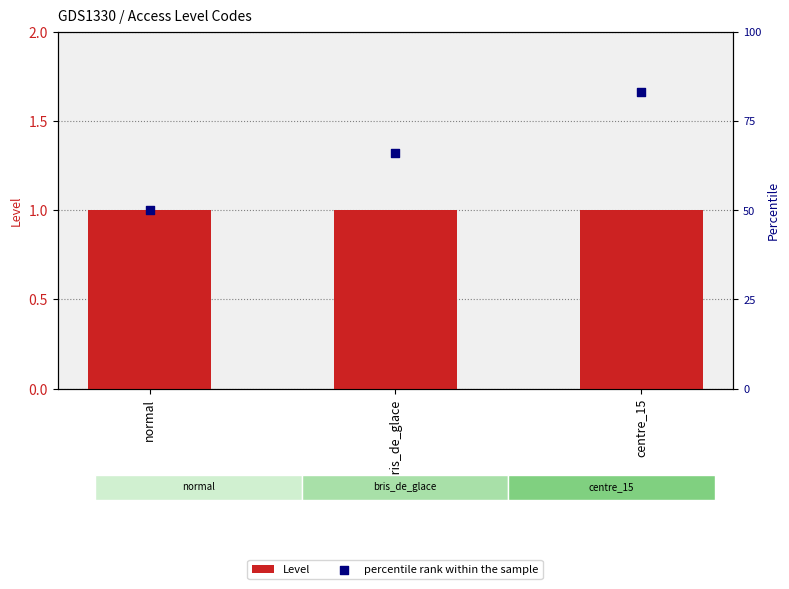

What is the total value across all series at normal?

51